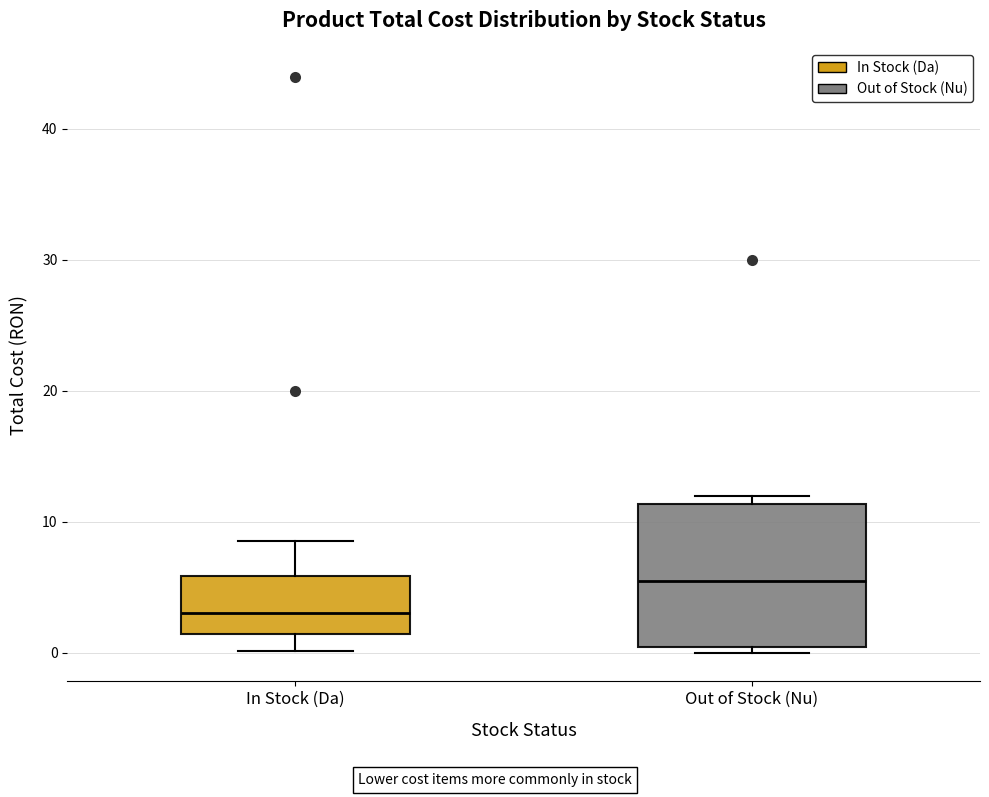

Reading left to right, transcribe this box plot: for each box, give where its median line is, the range the box spans, and where its two whiskers end, as read against the y-axis. The values are not printed on the chart, so give them approximately, as read against the axis.

In Stock (Da): median 3, box 1 to 6, whiskers 0 to 8
Out of Stock (Nu): median 5, box 0 to 11, whiskers 0 (just below the box's lower edge) to 12